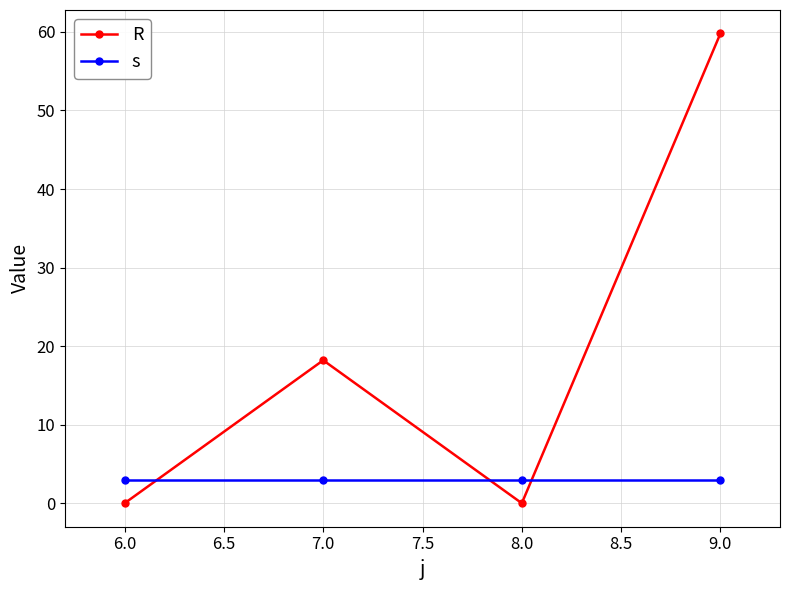

What is the sum of all R values?

78.0